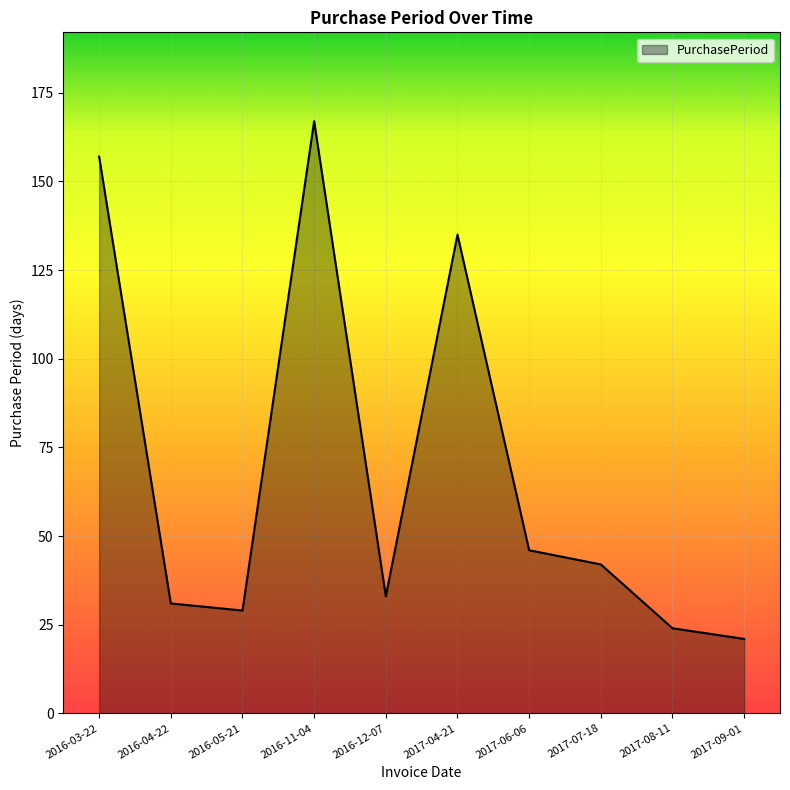

Rank the categories by value from lowest to highest.

2017-09-01, 2017-08-11, 2016-05-21, 2016-04-22, 2016-12-07, 2017-07-18, 2017-06-06, 2017-04-21, 2016-03-22, 2016-11-04